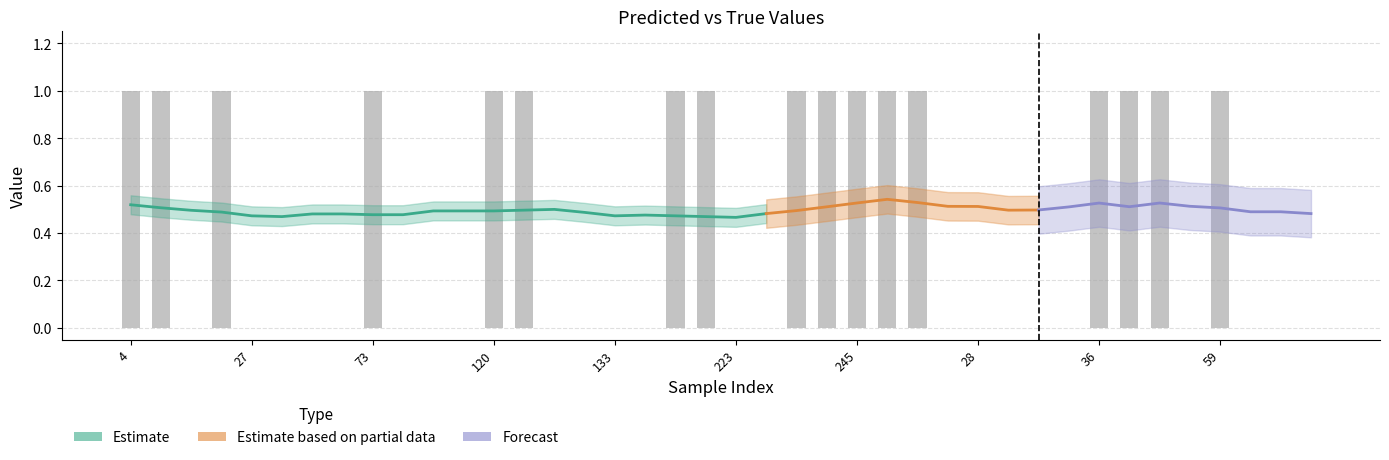

True or false: the data shows 0 at 22.

False